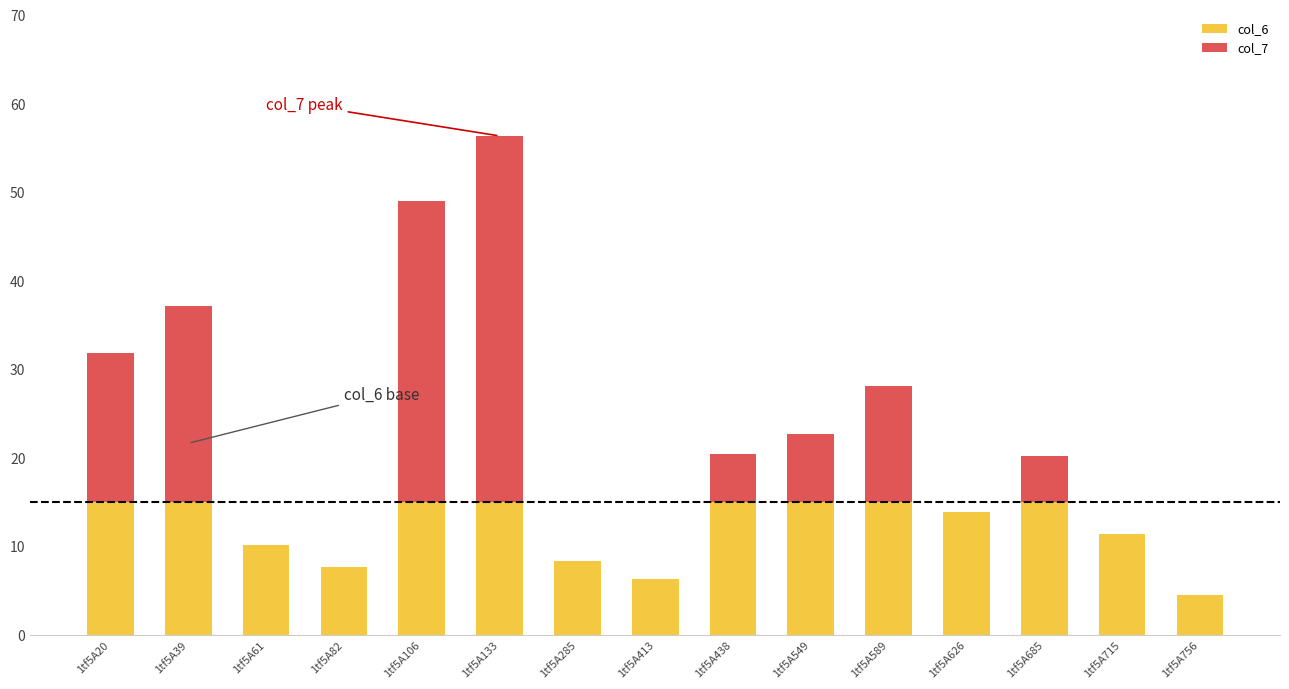

The col_6 series shows 17.0 at 1tf5A61. True or false?

False